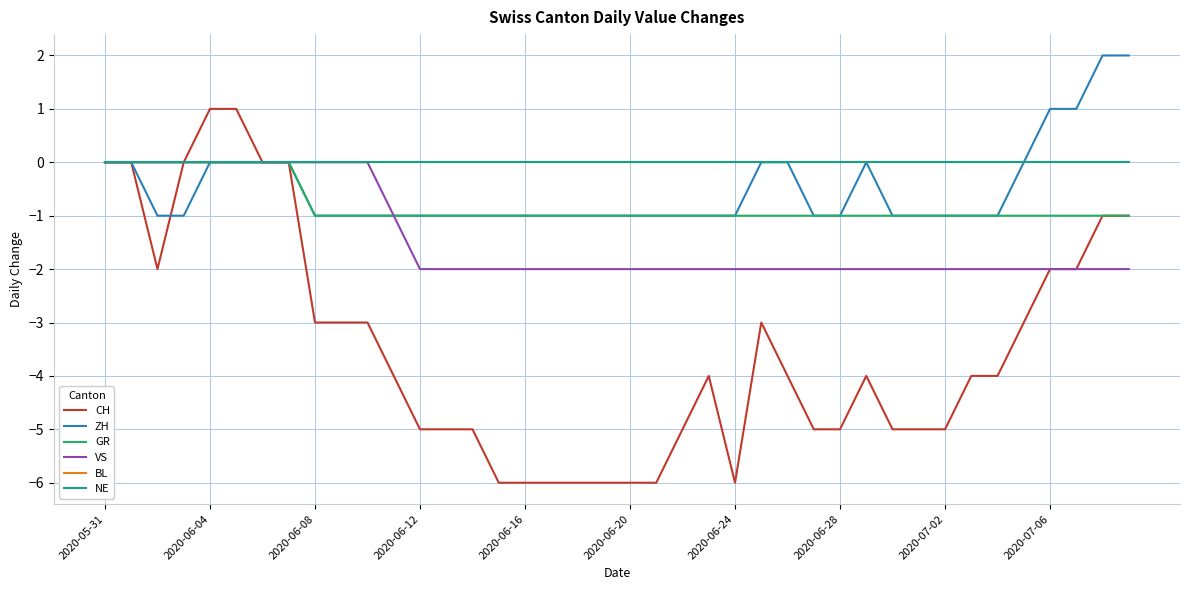

What is the label of the 28th point from the left?

27